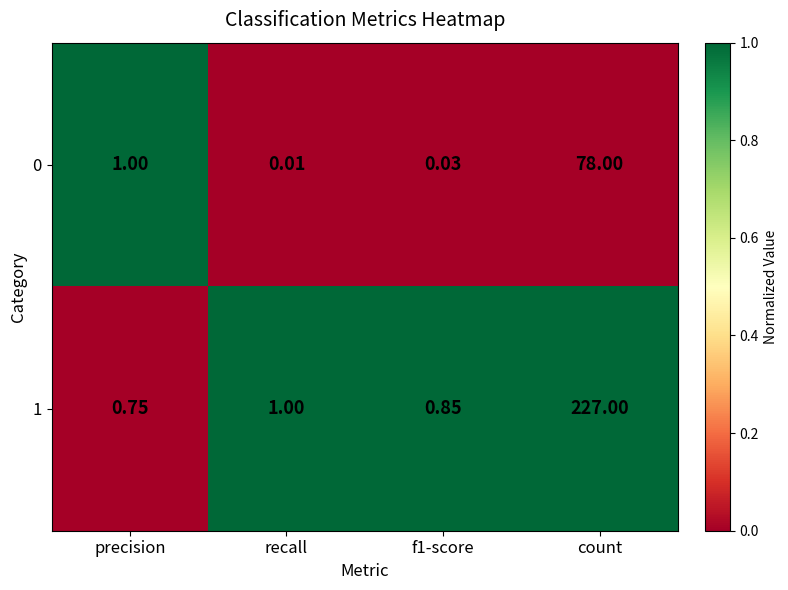

What is the total value across all series at precision?

1.8